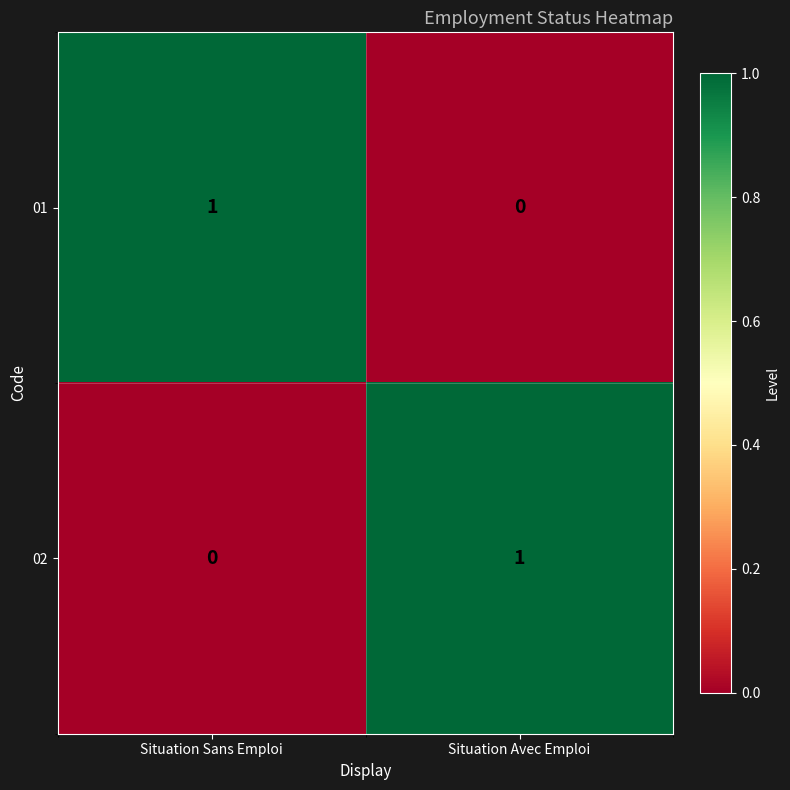

Is the value of 02 at Situation Sans Emploi greater than the value of 01 at Situation Sans Emploi?

No